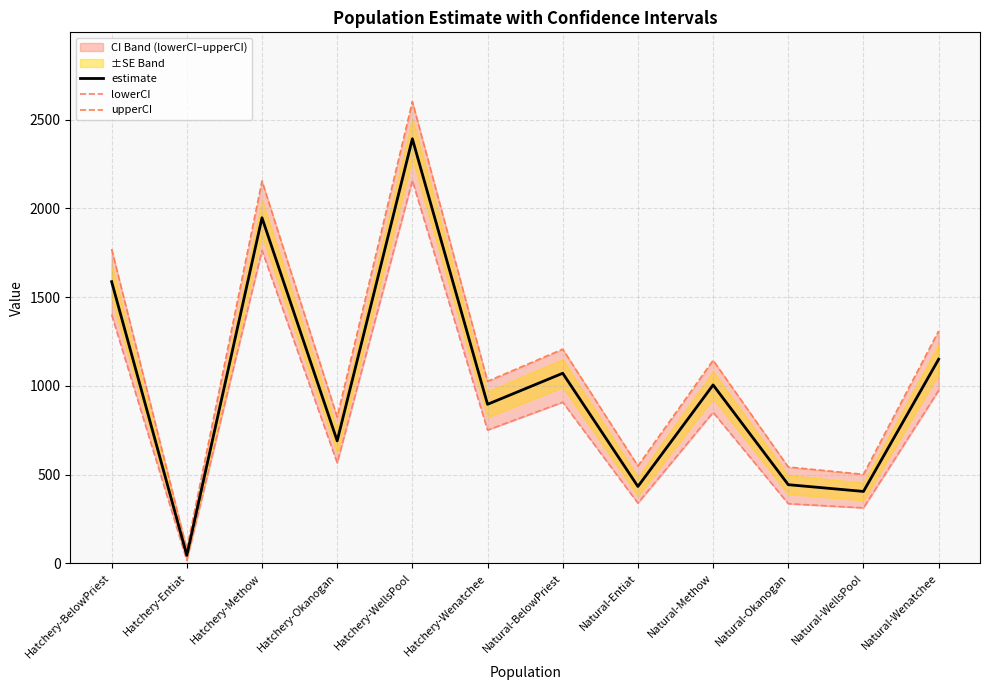

What is the difference between the maximum and minimum values in the upperCI series?

2521.8